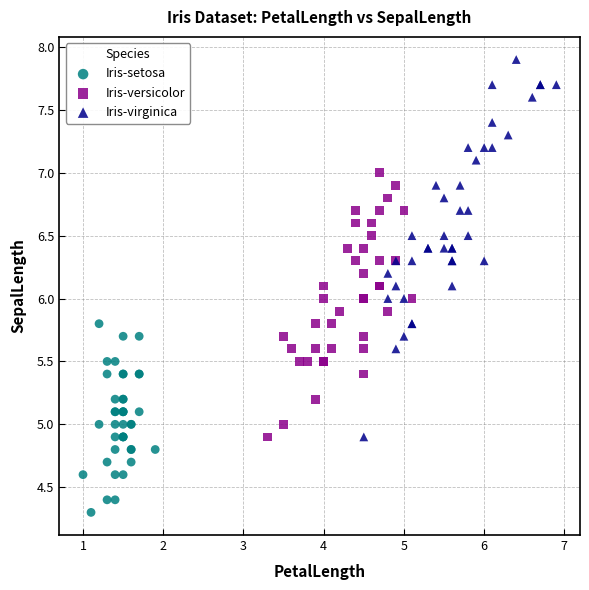

Which series has the widest spread of Y values?

Iris-virginica